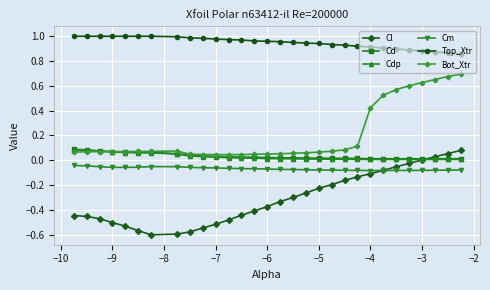

Which series has the largest total across all categories?

Top_Xtr